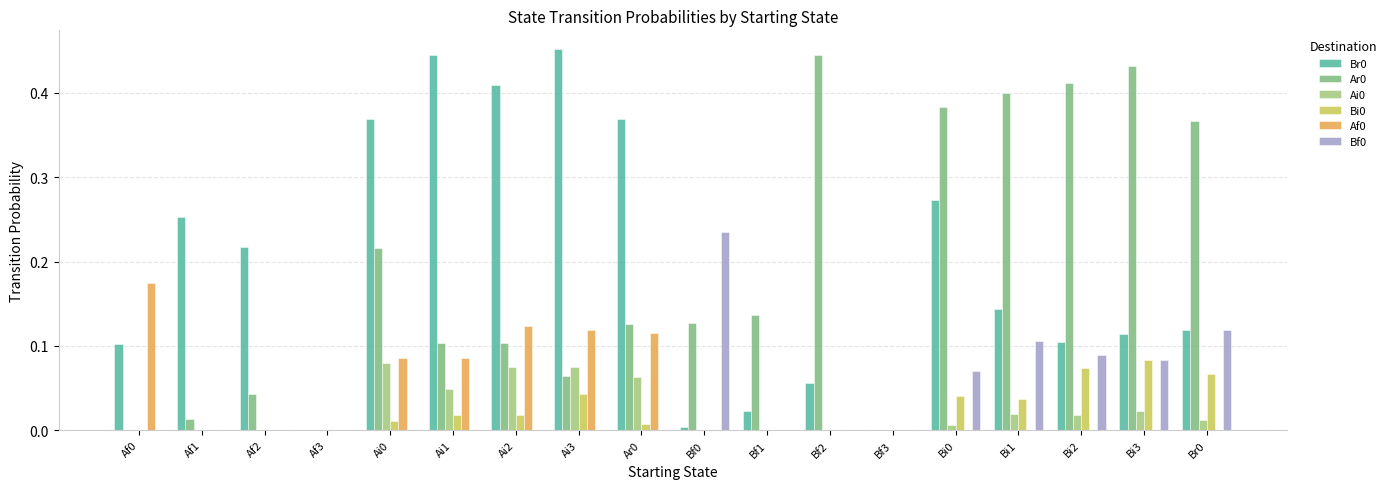

Are the bars grouped side by side (vs. stacked)?

Yes